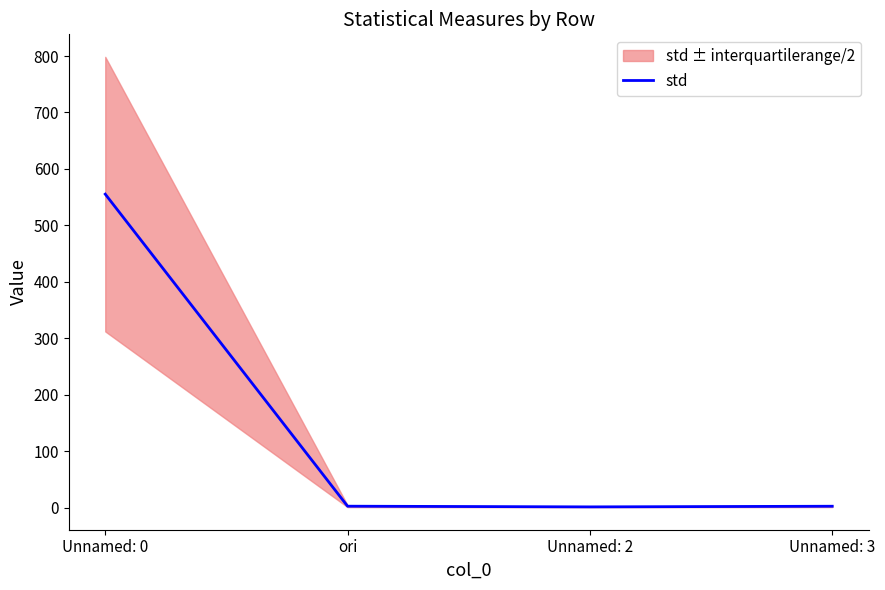

How many points are lower than both their immediate neighbors (excluding endpoints)?

1